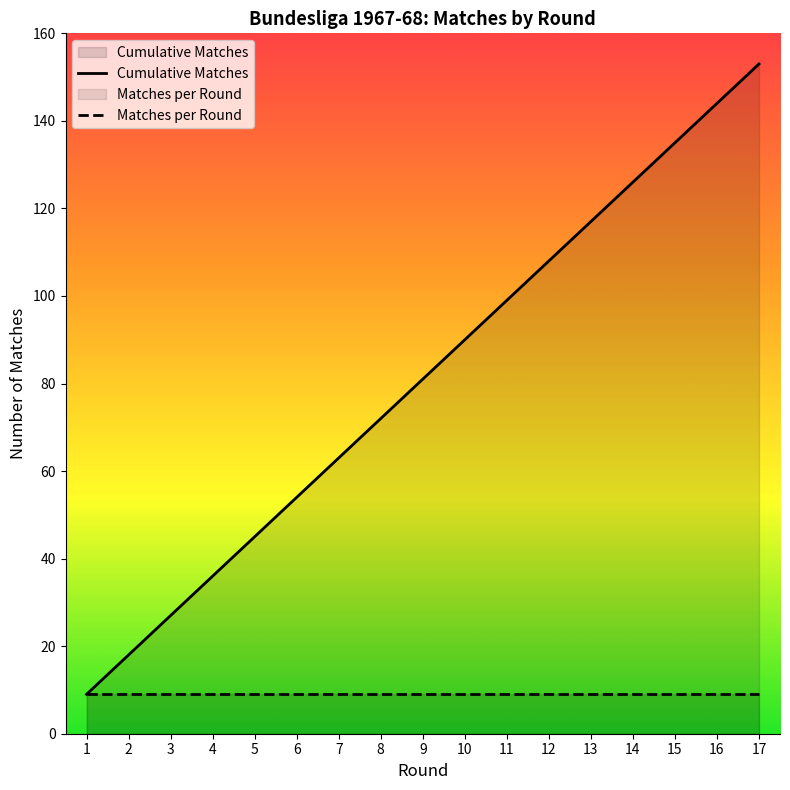

Is it true that Matches per Round equals 9 at 6?

True